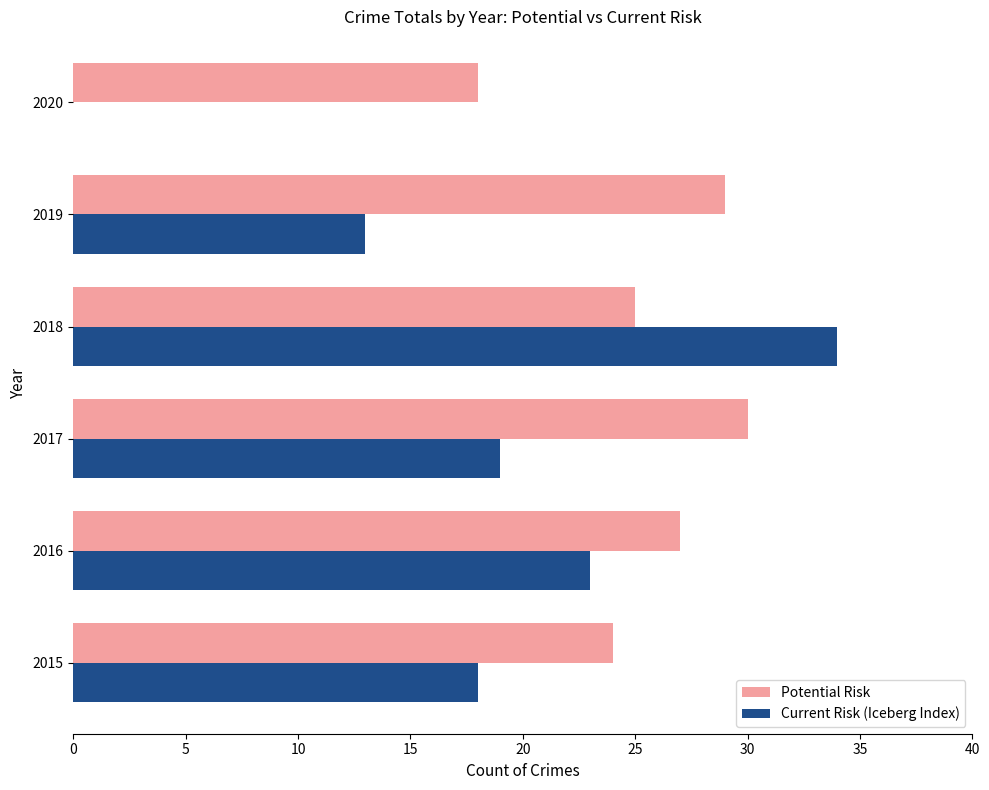

The Current Risk (Iceberg Index) series shows 12 at 2015. True or false?

False